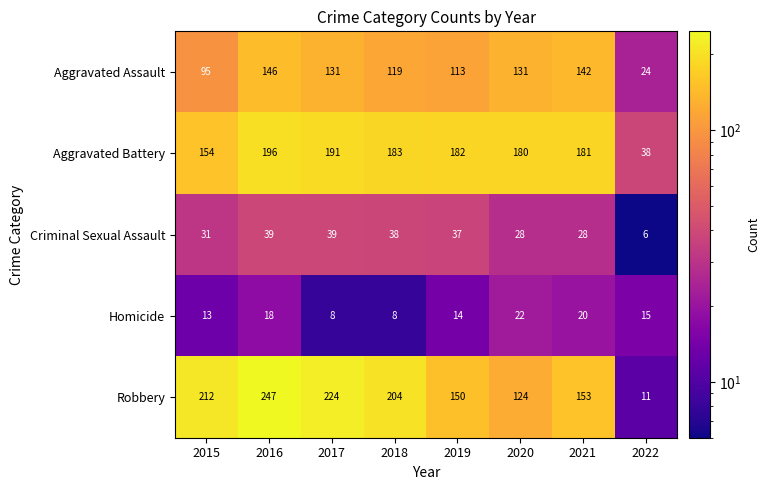

What is the greatest value displayed?

247